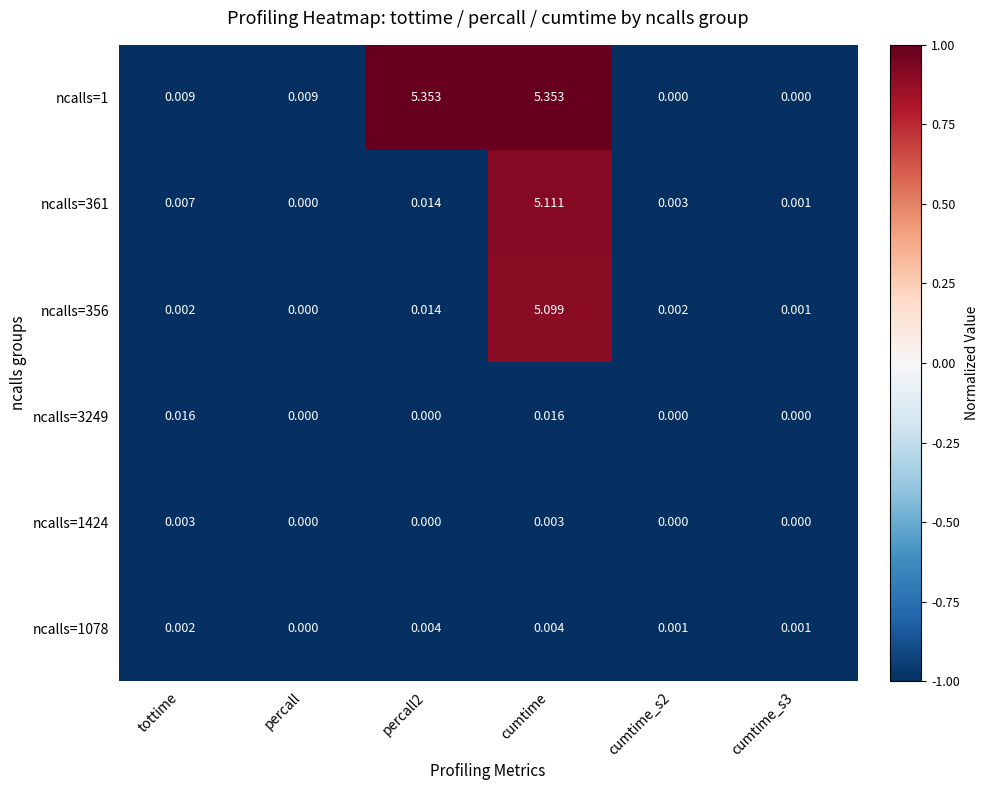

Is the value of ncalls=356 at tottime greater than the value of ncalls=3249 at percall2?

Yes